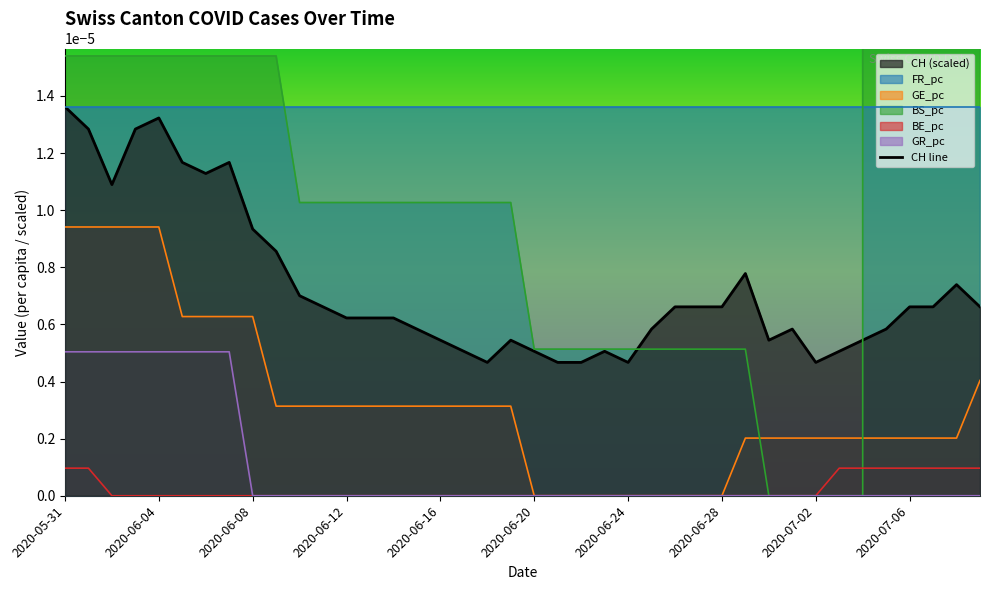

True or false: CH line and GE_pc cross at least once.

False